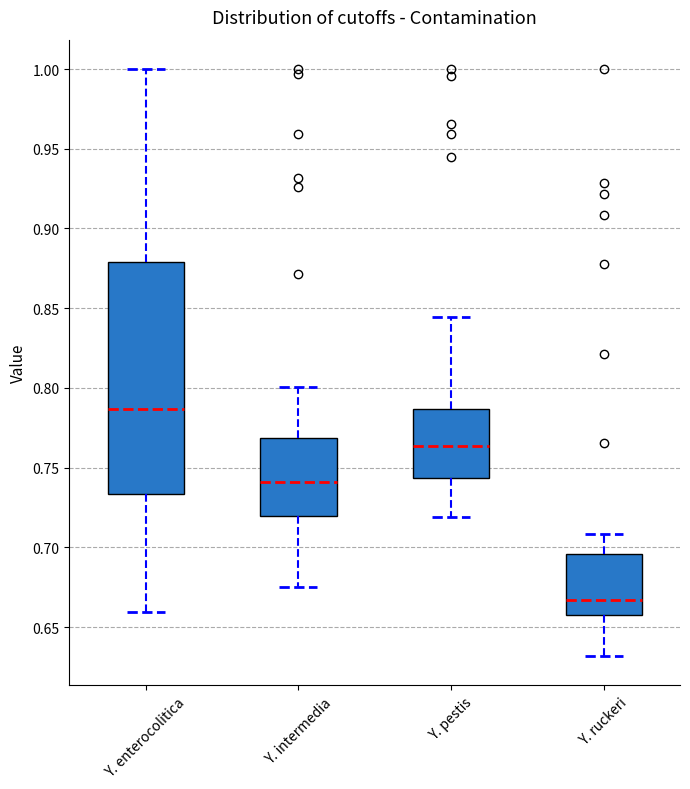

Which box's median line is the highest?

Y. enterocolitica